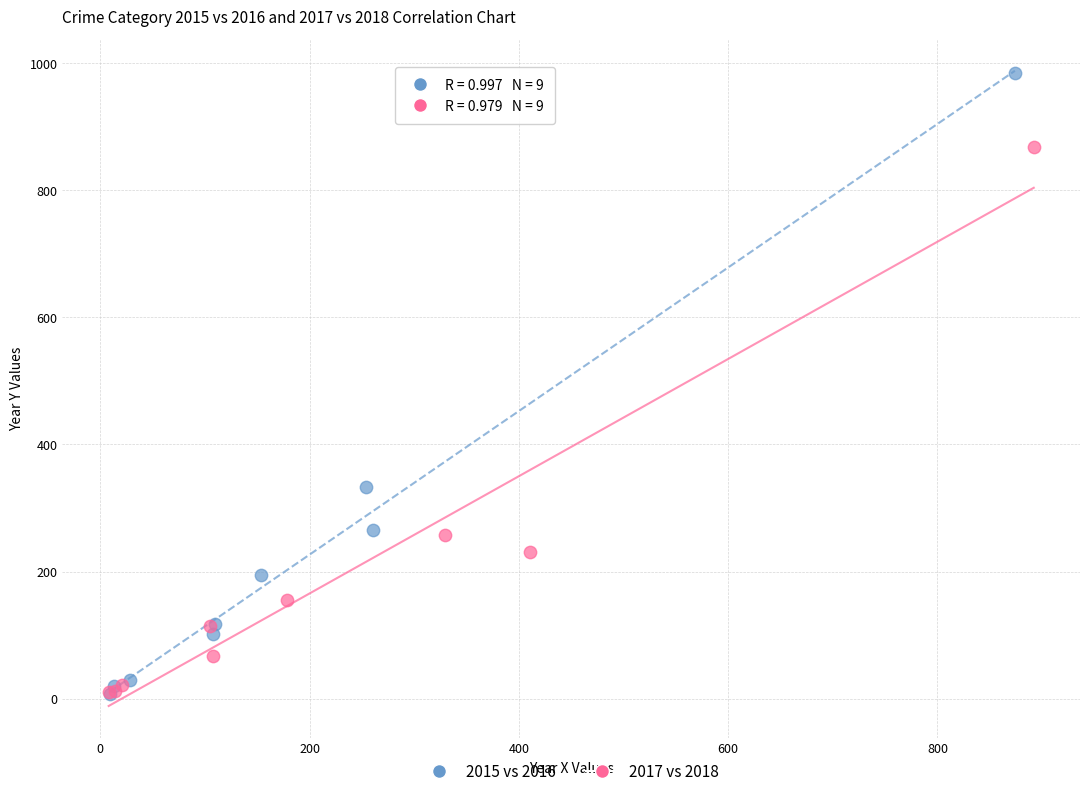

Which series has the widest spread of Y values?

2015 vs 2016